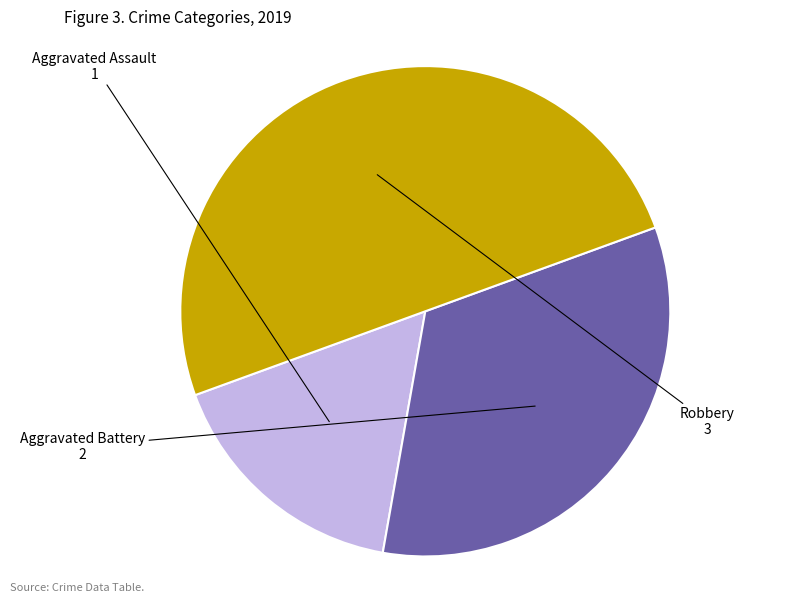

Does Aggravated Assault account for over 50% of the chart?

No